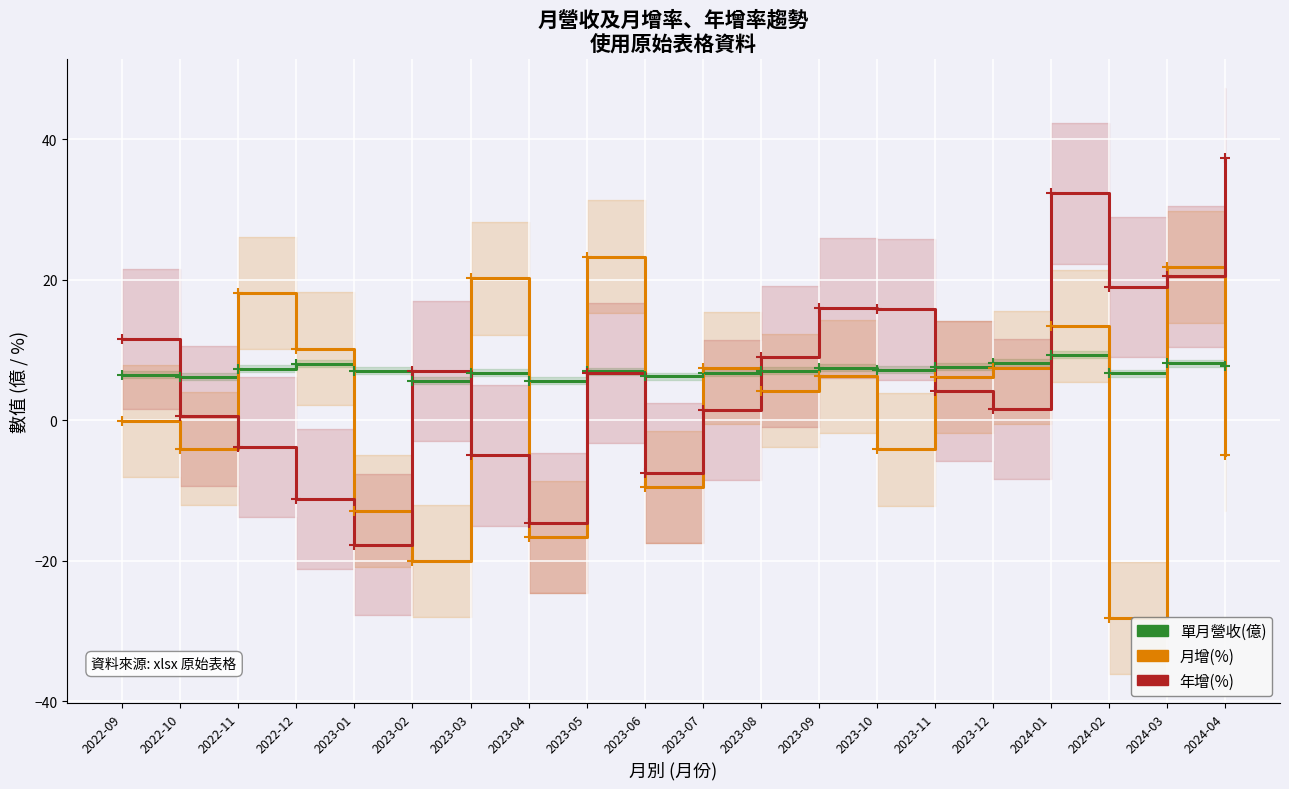

Which series contains the highest Y value?

年增(%)